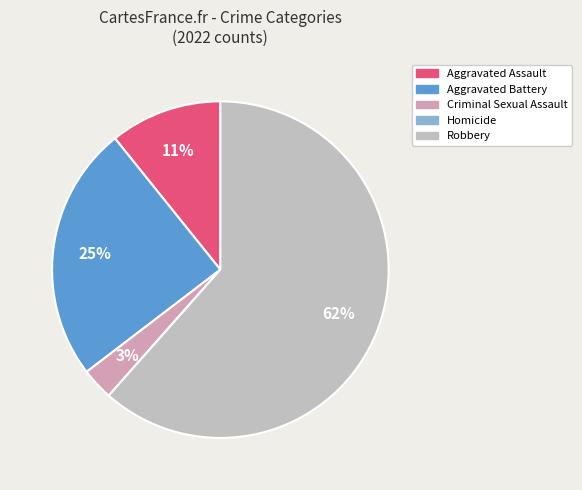

What is the total percentage of Aggravated Battery and Aggravated Assault?

35.4%